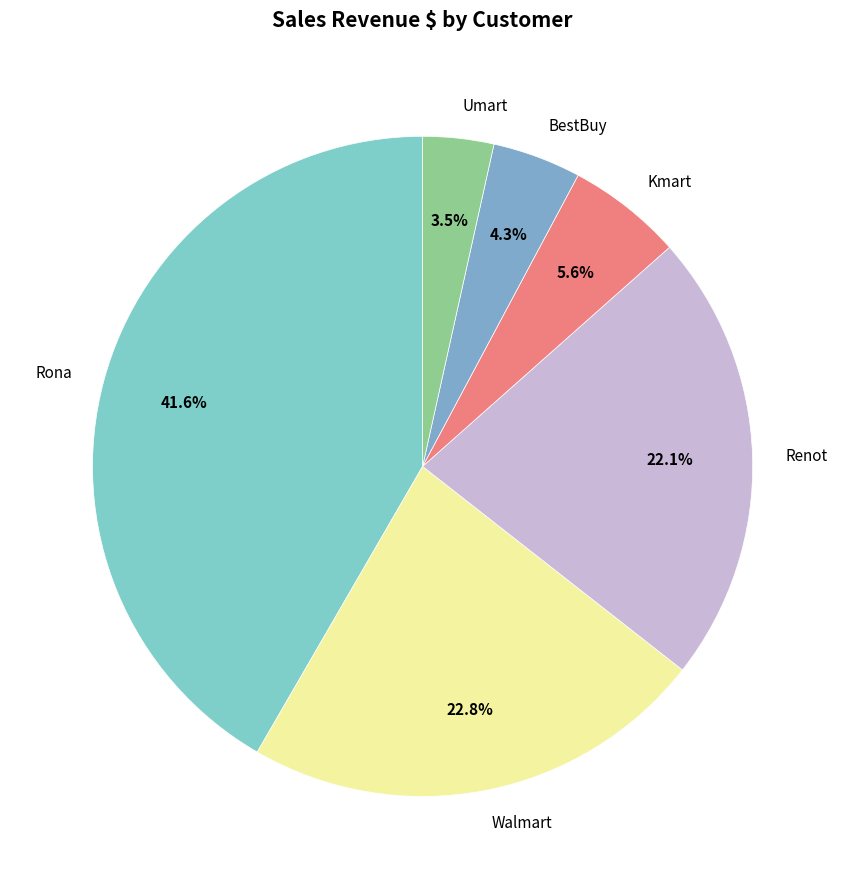

What is the total percentage of Walmart and Renot?

44.9%